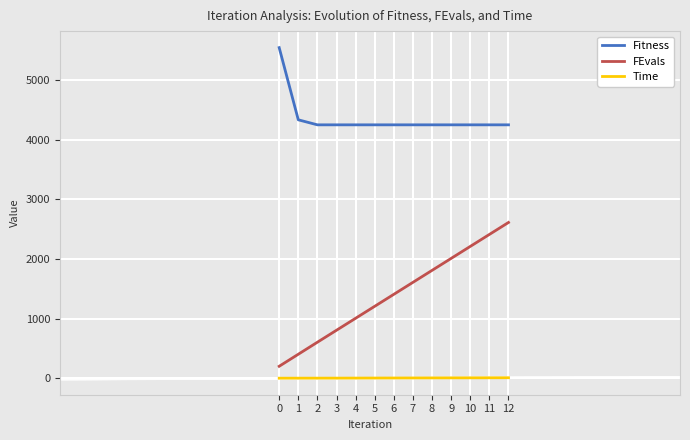

True or false: FEvals has more than 1 interior local peaks.

False